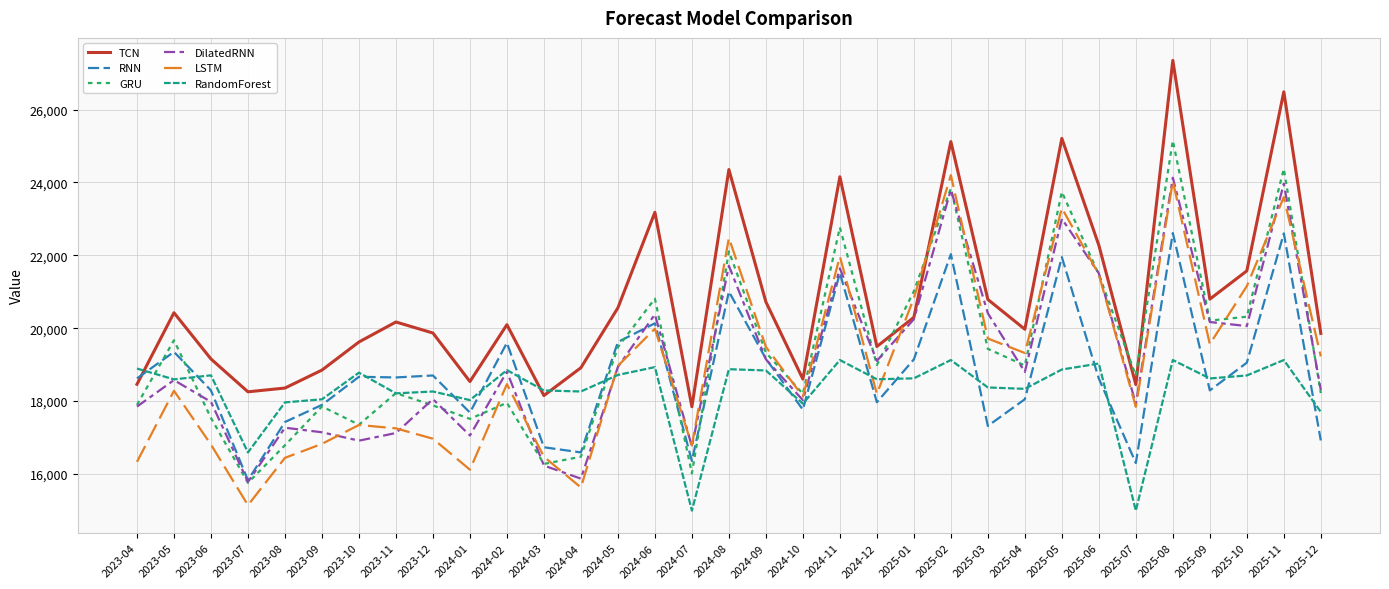

True or false: LSTM has more than 2 interior local peaks.

True